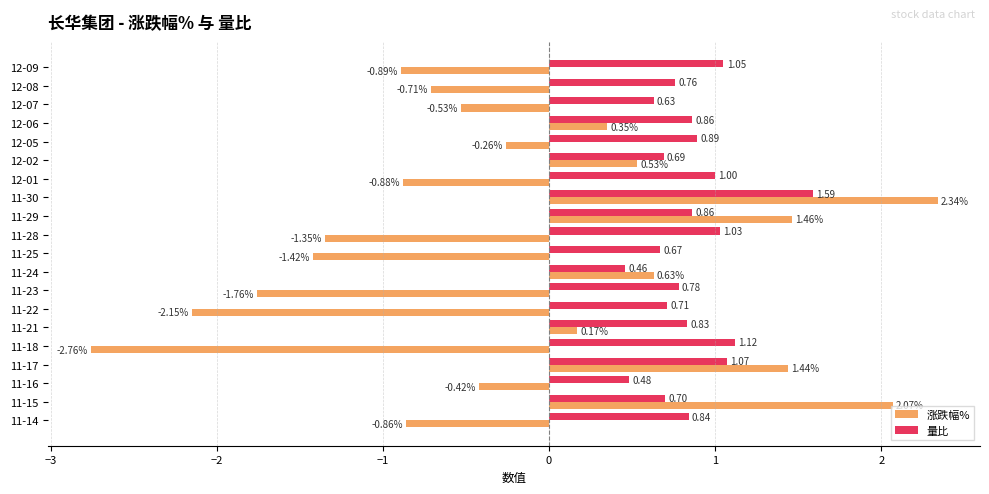

What are all the series names shown in the legend?

涨跌幅%, 量比